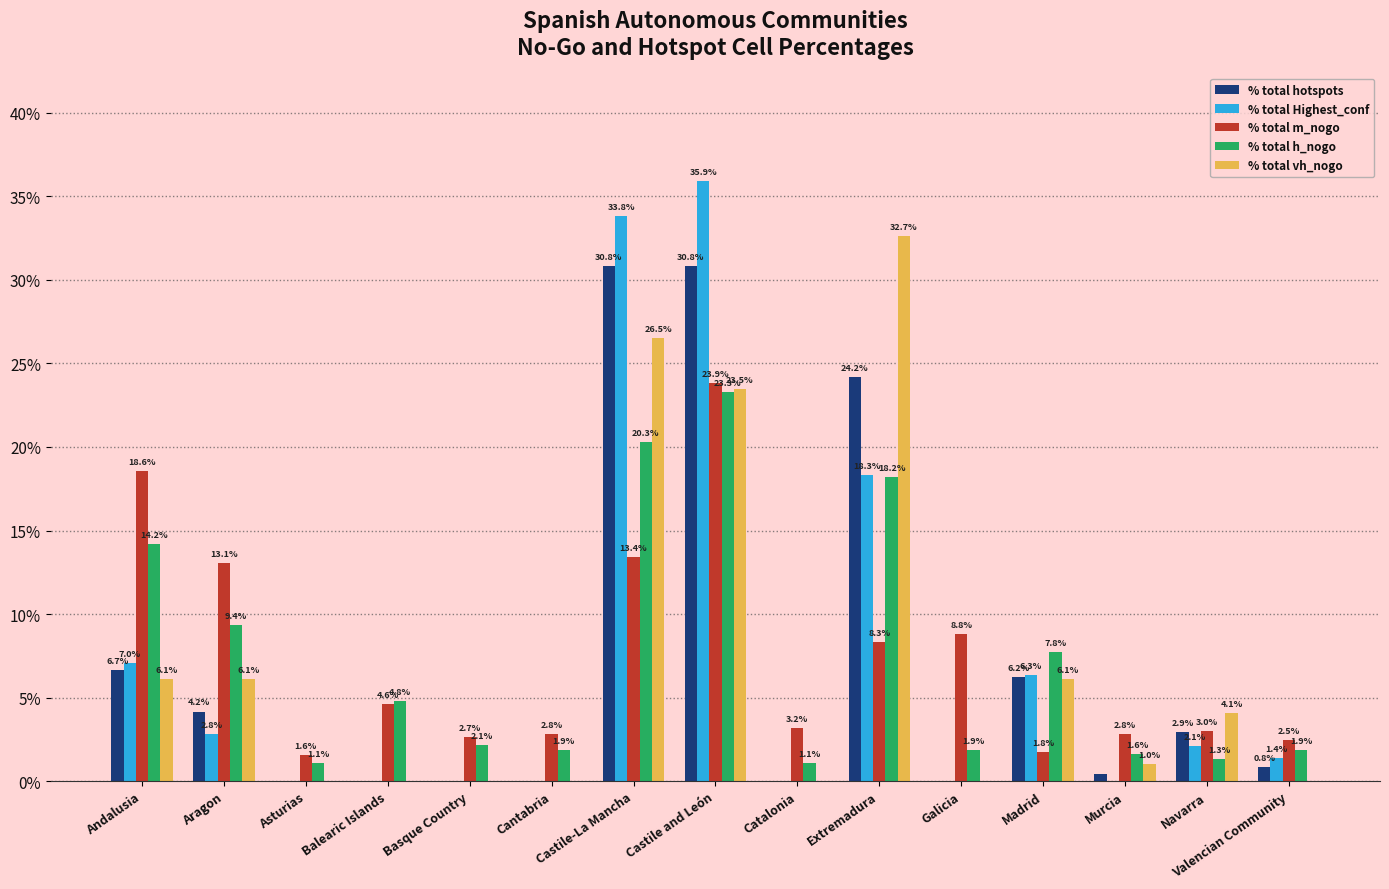

True or false: % total m_nogo has a value of 18.6 at Andalusia.

True